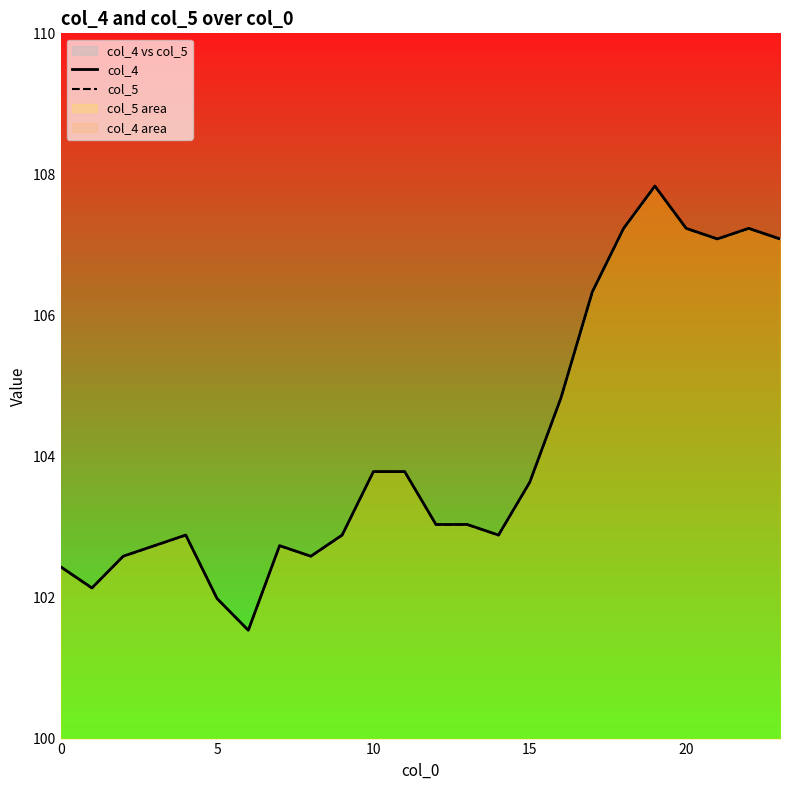

What is the approximate value of col_5 at 10?

103.8